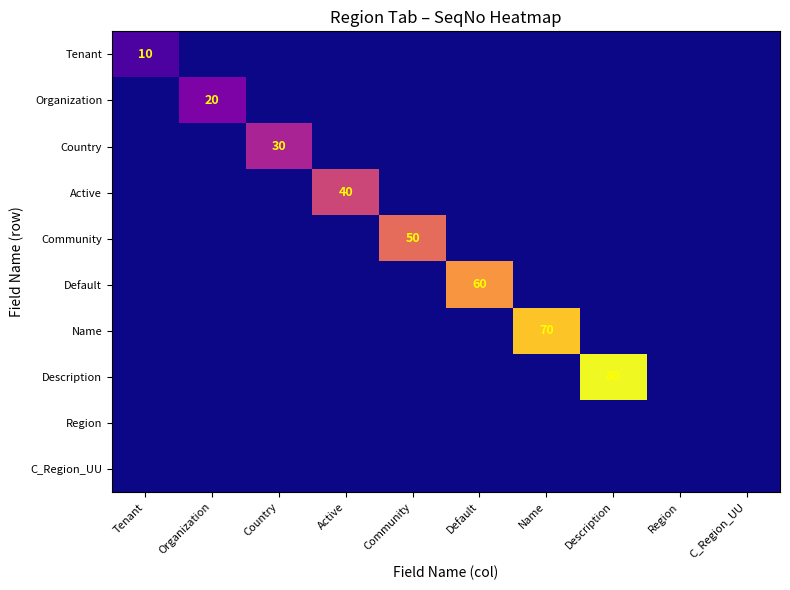

The value of Default at Default is 28. True or false?

False